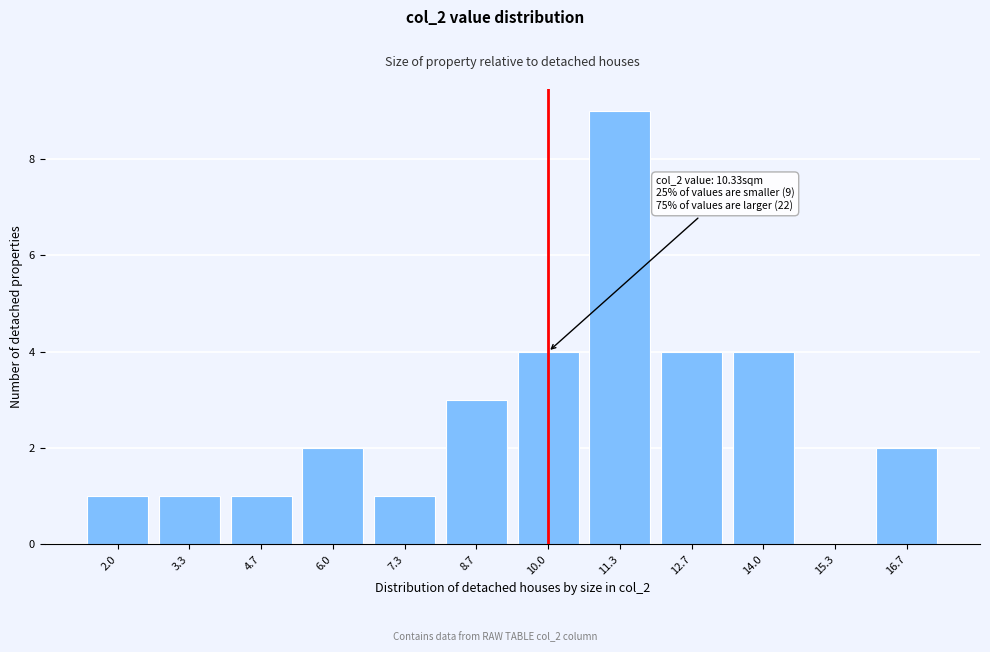

Reading left to right, what are all the values shown in this chart?

2.0=1	3.3=1	4.7=1	6.0=2	7.3=1	8.7=3	10.0=4	11.3=9	12.7=4	14.0=4	15.3=0	16.7=2